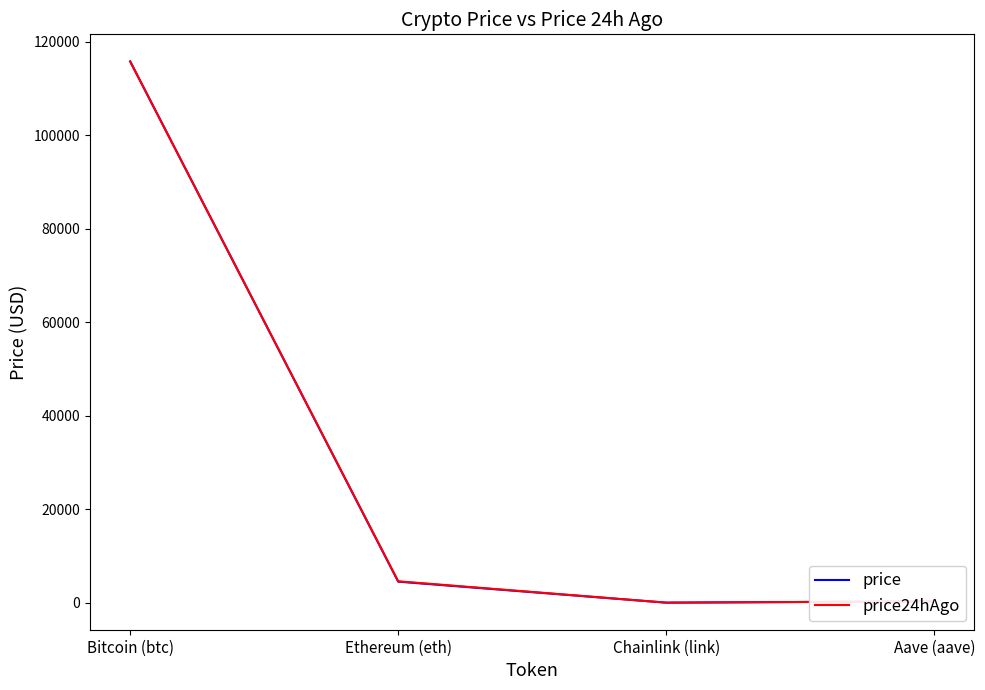

The value of price24hAgo at Ethereum (eth) is 4594.3. True or false?

True